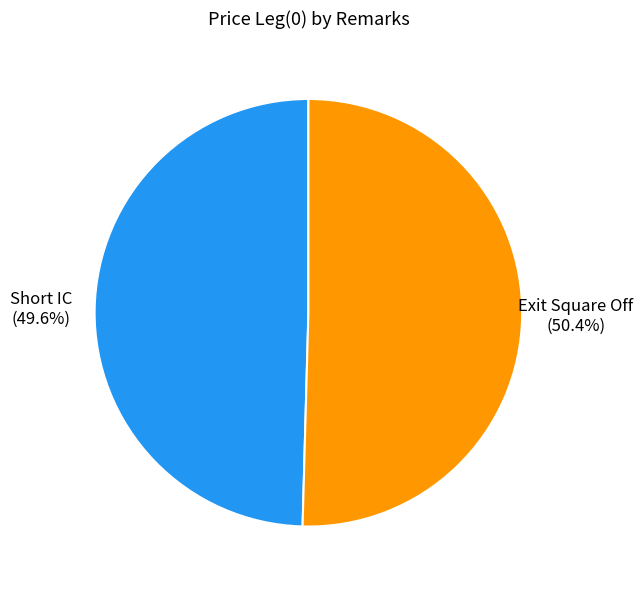

Which slice represents more than half of the pie?

Exit Square Off